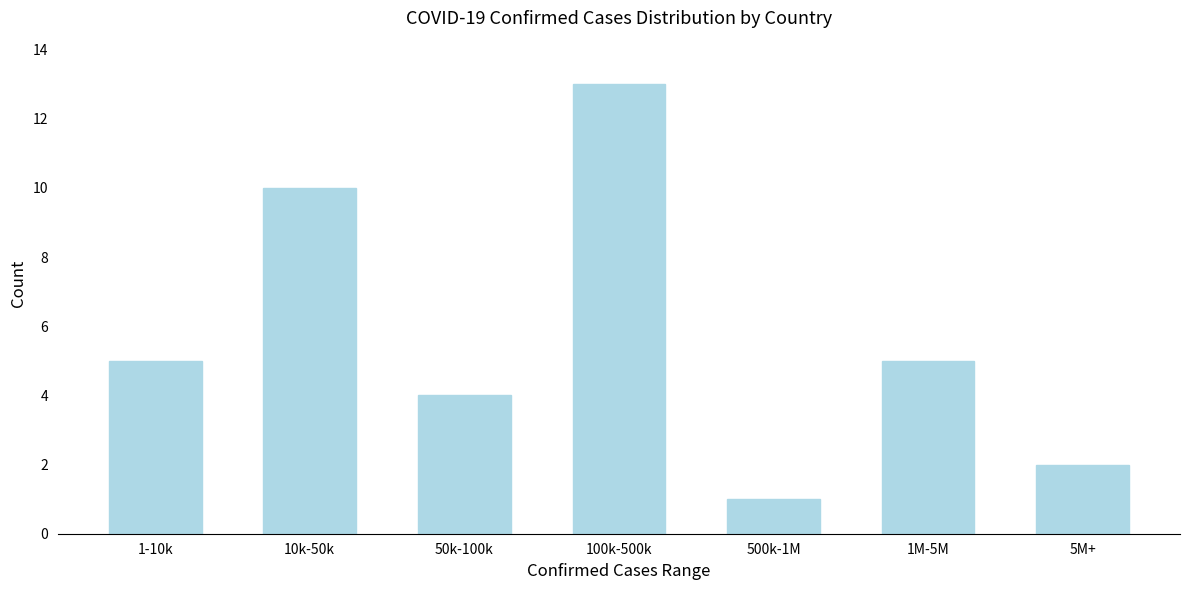

Reading left to right, extract all data points from this chart.

5	10	4	13	1	5	2